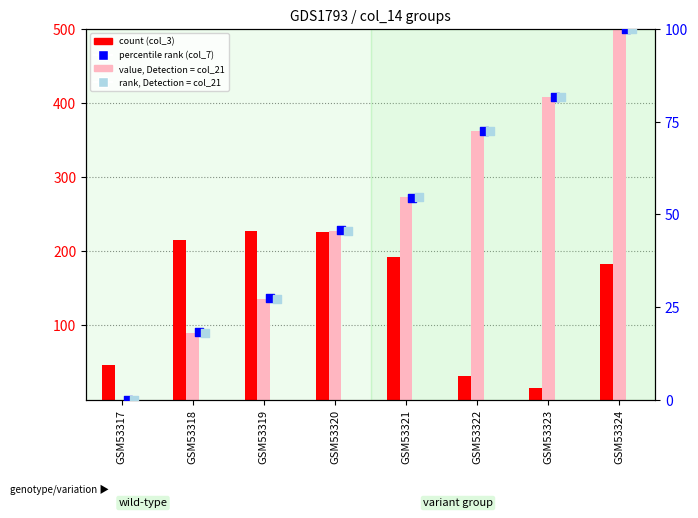

Which series has the widest spread of Y values?

value, Detection = col_21